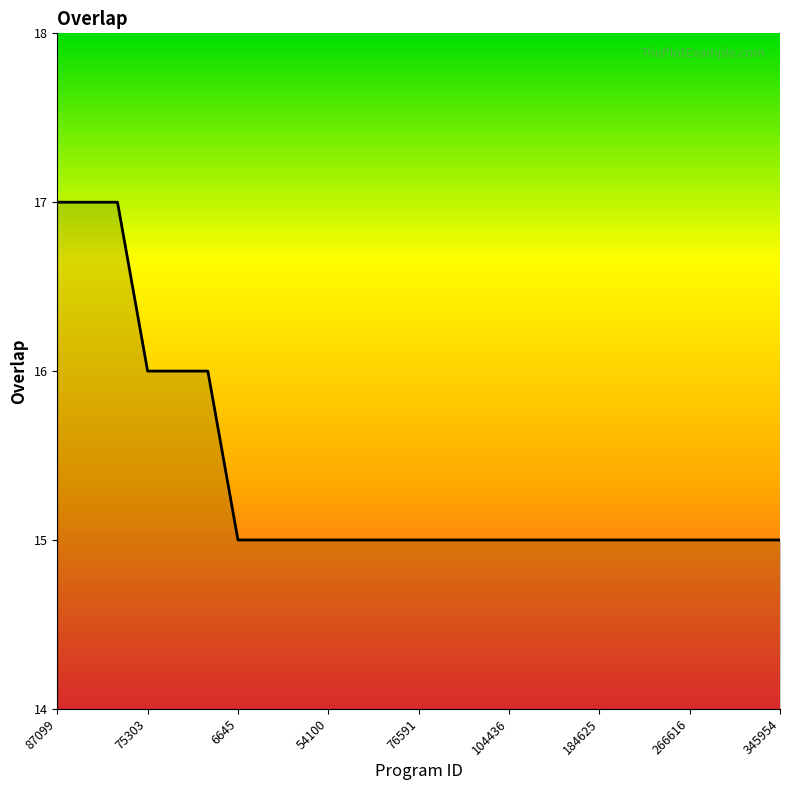

What is the minimum value shown in the chart?

15